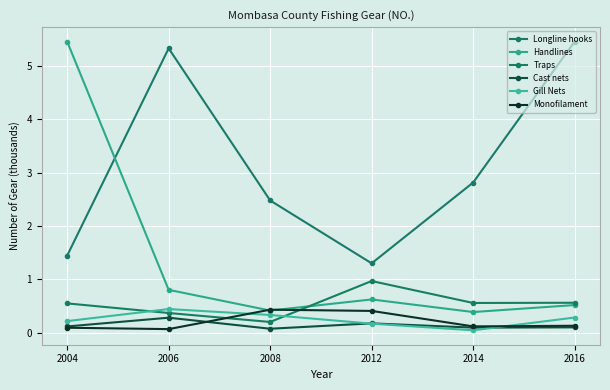

What is the sum of the Longline hooks values at 2004 and 2008?

3.9